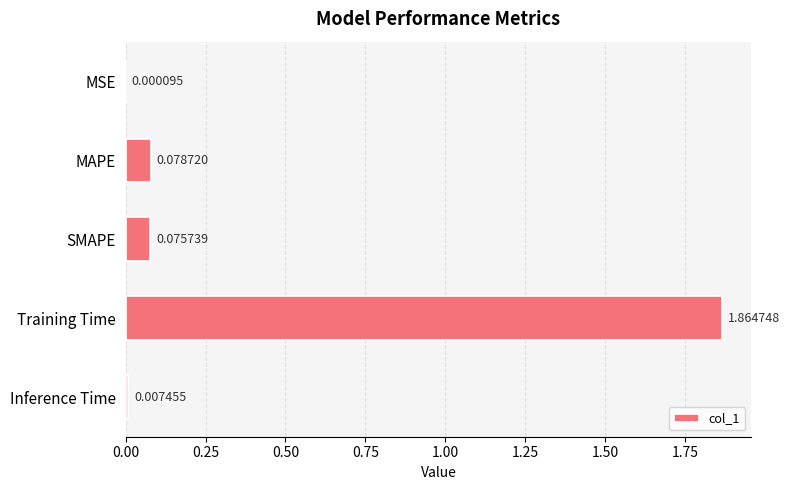

At which label is the value closest to 0?

MSE